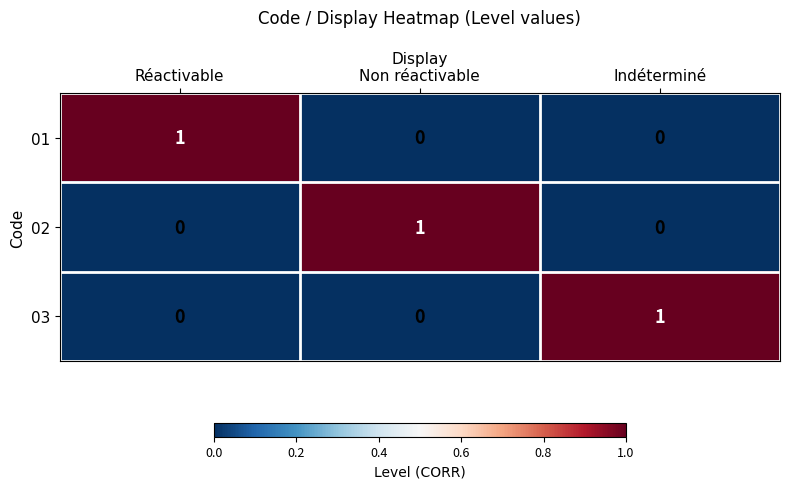

True or false: 03 has a value of 0 at Indéterminé.

False